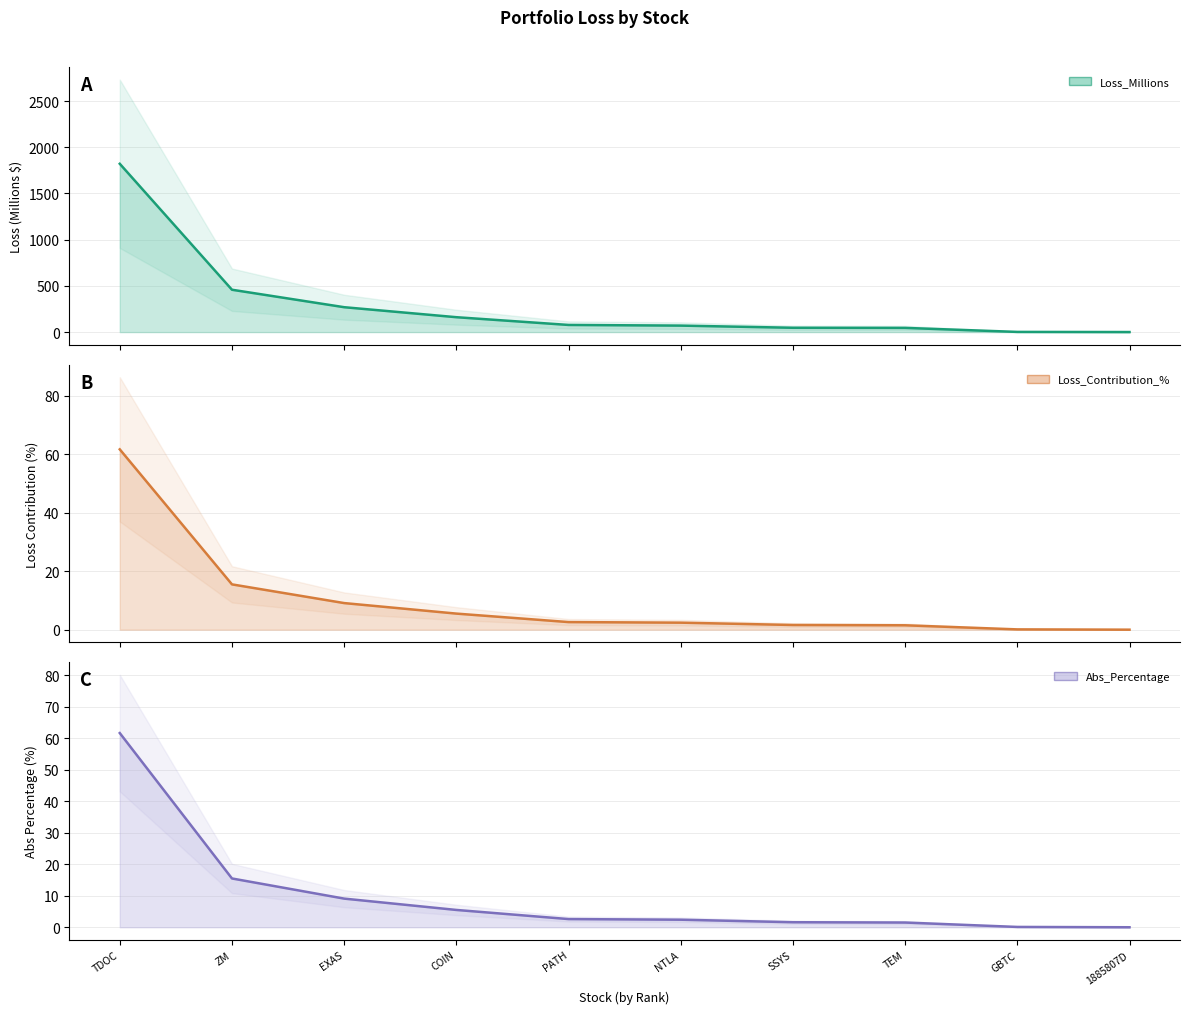

Which series has the largest range (max minus min)?

Loss_Millions